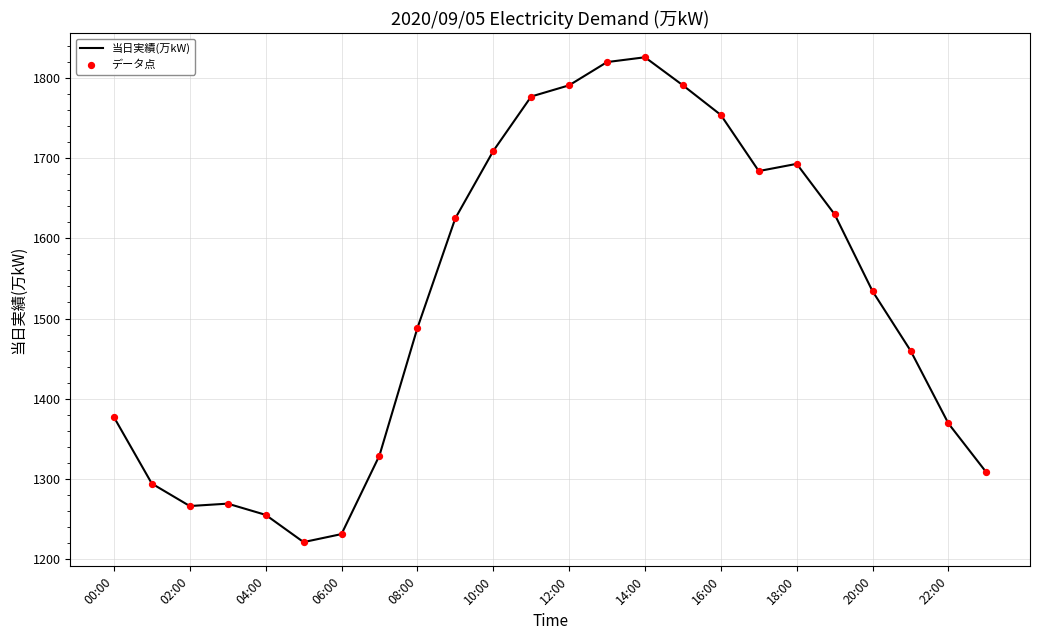

What is the maximum value shown in the chart?

1826